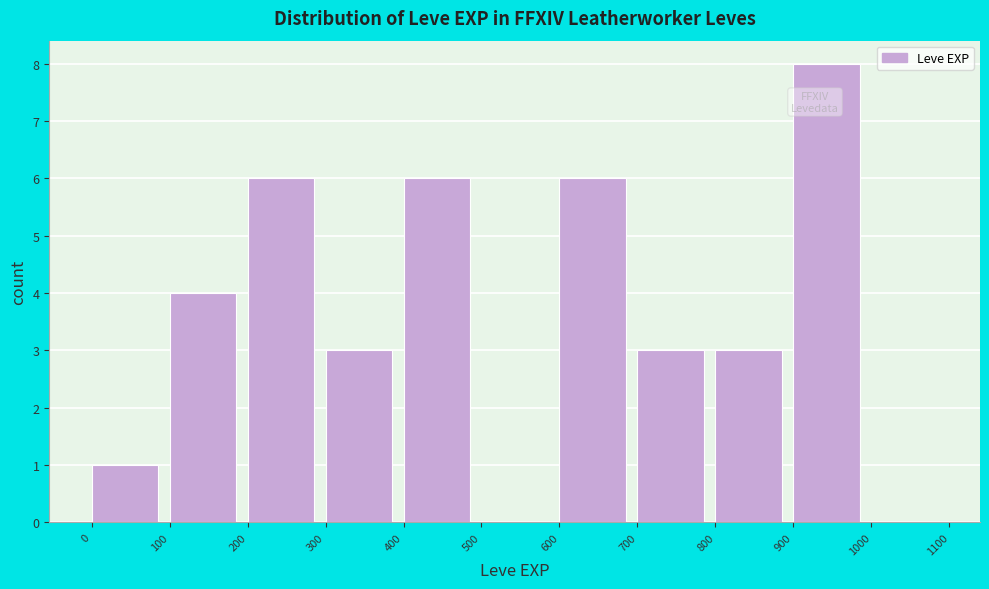

Reading left to right, transcribe this chart: for each bar, give the range it covers on the x-axis and its height. The values are not printed on the chart, so give them approximately, as read against the axis.

0 to 100: 1
100 to 200: 4
200 to 300: 6
300 to 400: 3
400 to 500: 6
500 to 600: 0
600 to 700: 6
700 to 800: 3
800 to 900: 3
900 to 1000: 8
1000 to 1100: 0